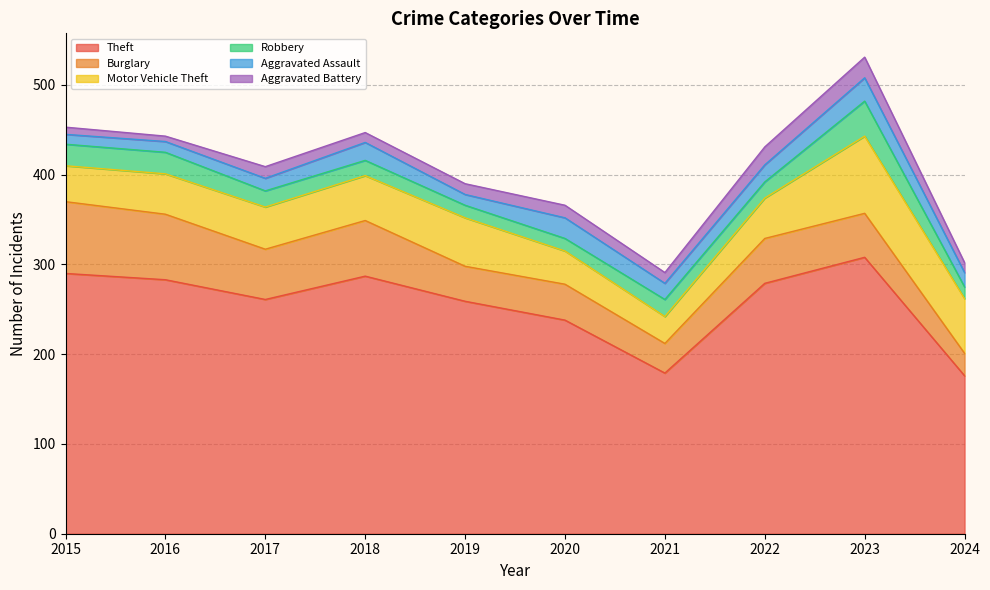

True or false: Burglary and Robbery cross at least once.

False